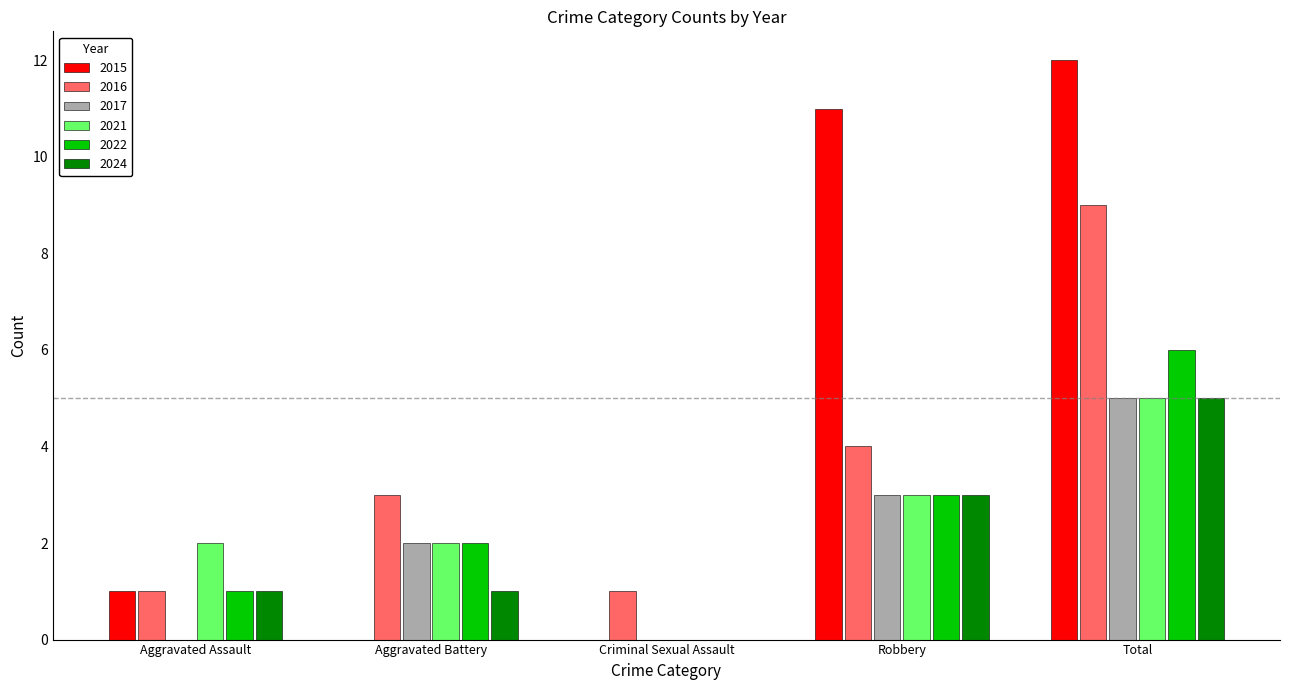

What is the maximum value shown in the chart?

12